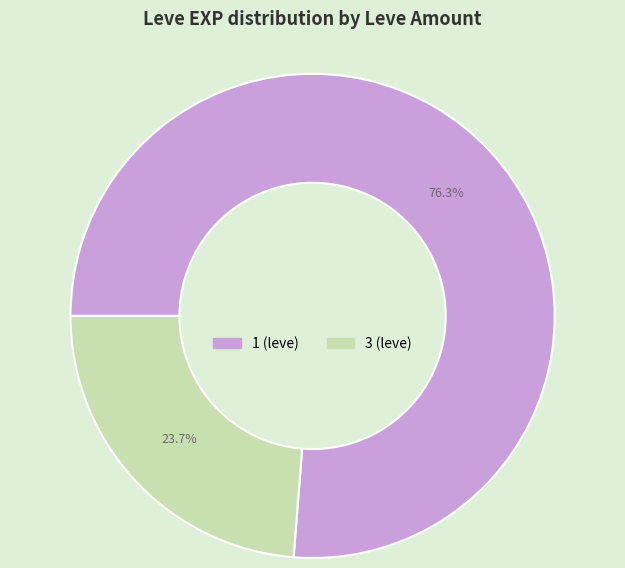

Rank the categories by value from lowest to highest.

3 (leve), 1 (leve)